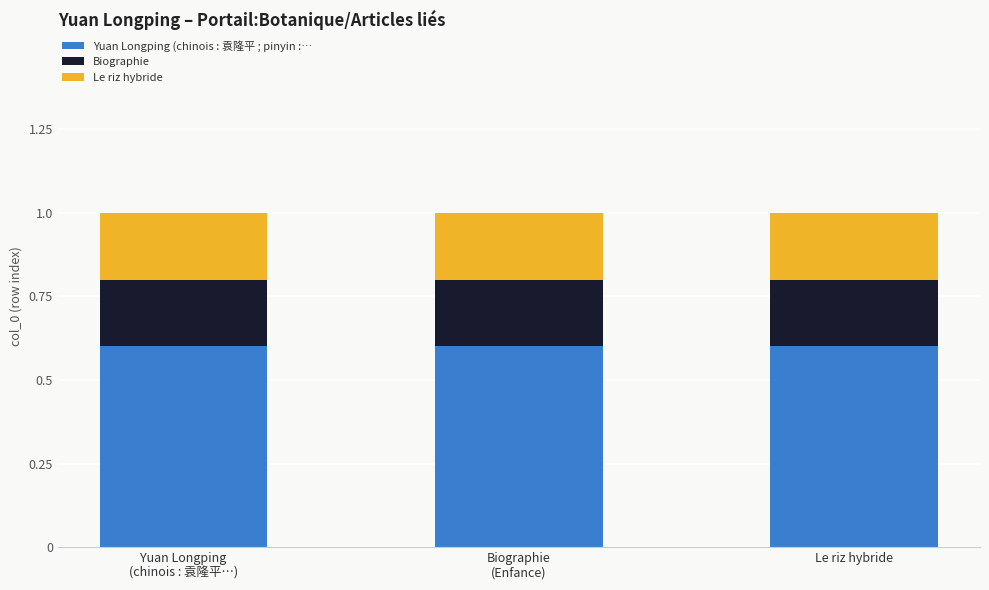

What is the highest value of the Yuan Longping (chinois : 袁隆平 ; pinyin :… series?

0.6